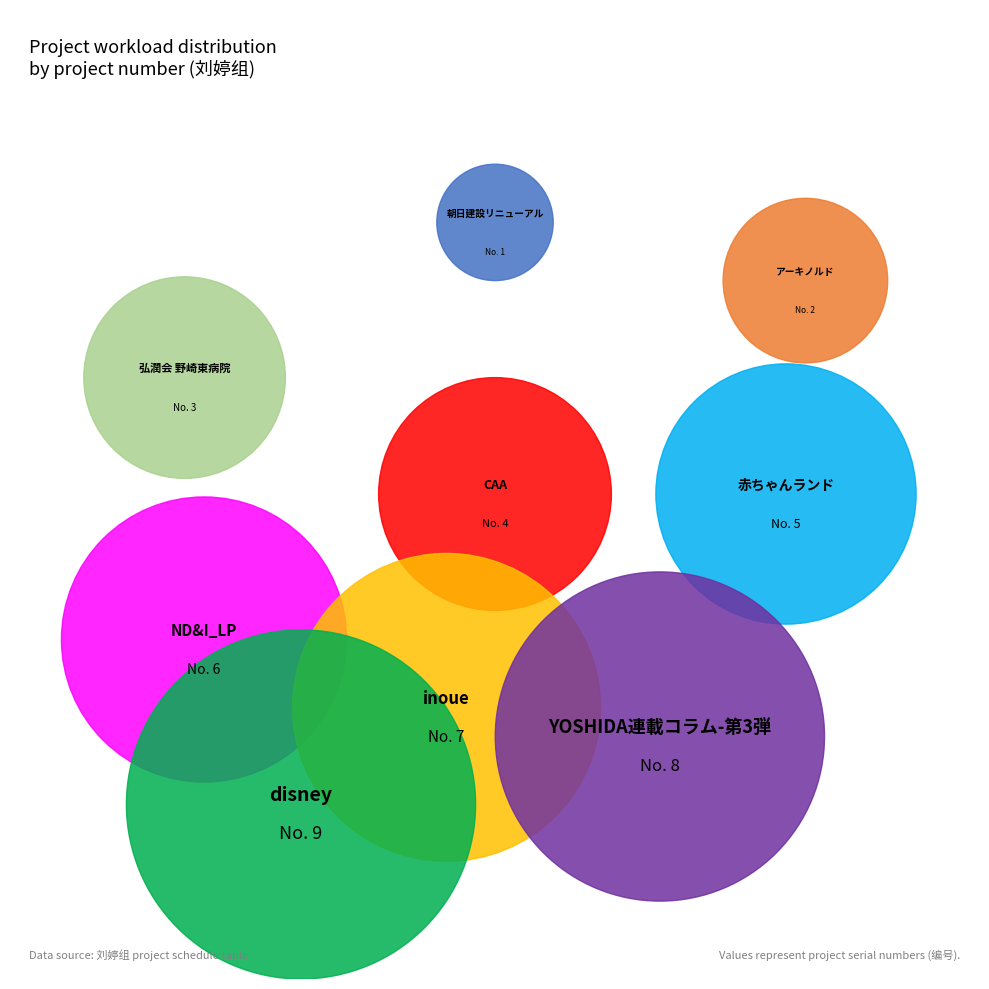

Do YOSHIDA連載コラム-第3弾 and 赤ちゃんランド together represent more than half of the pie?

No